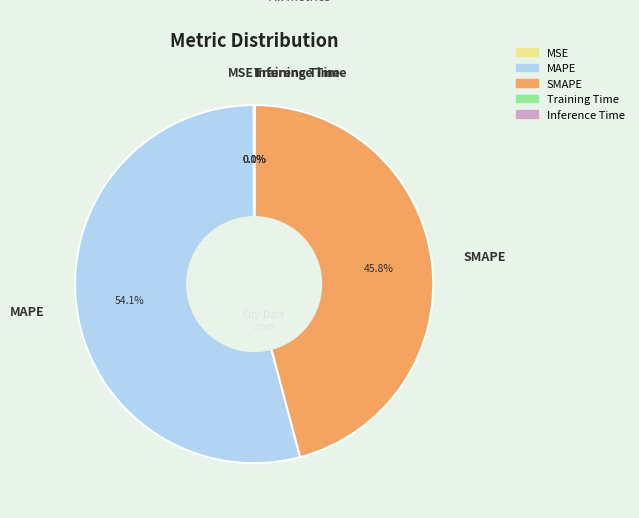

Which category accounts for the majority?

MAPE